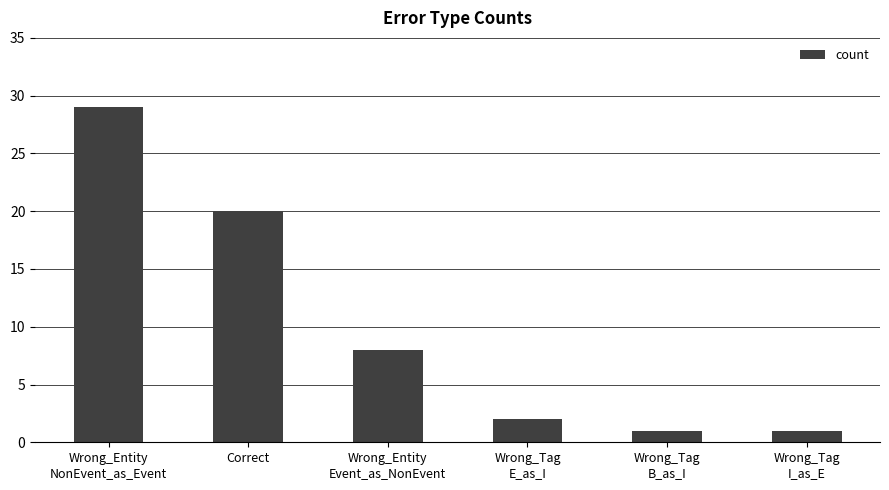

Between Wrong_Tag
E_as_I and Wrong_Tag
B_as_I, which is larger?

Wrong_Tag
E_as_I